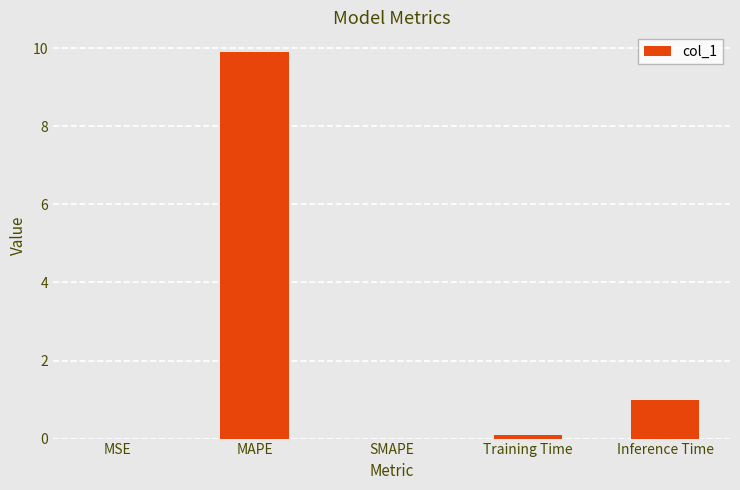

Which category has the highest value across all series?

MAPE